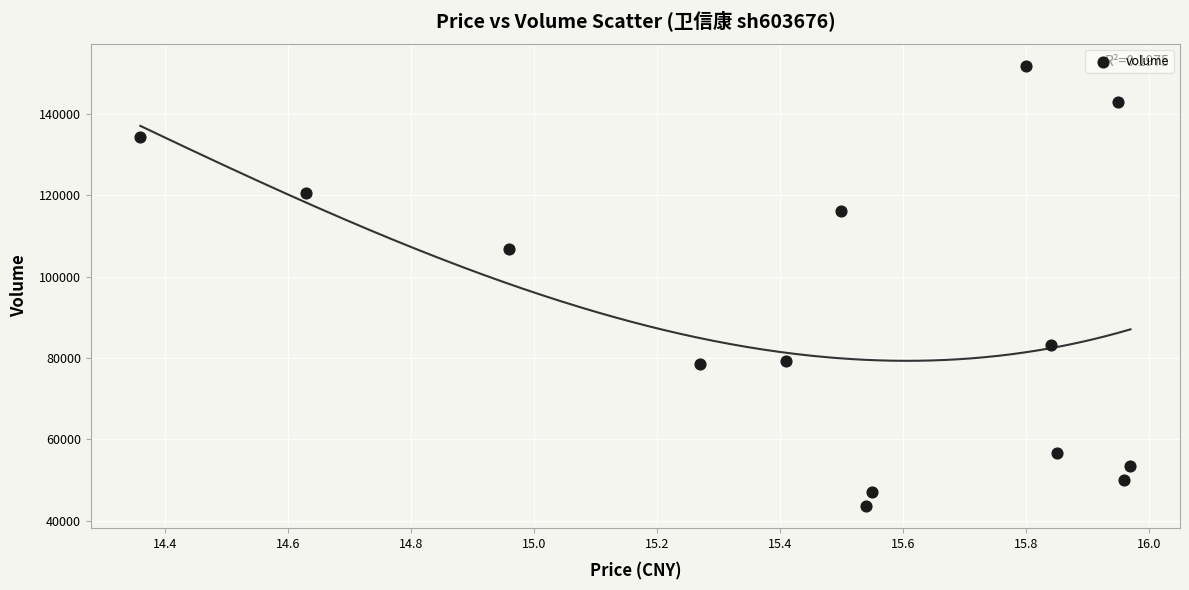

What Y value in the scatter plot is closest to 97755?

106925